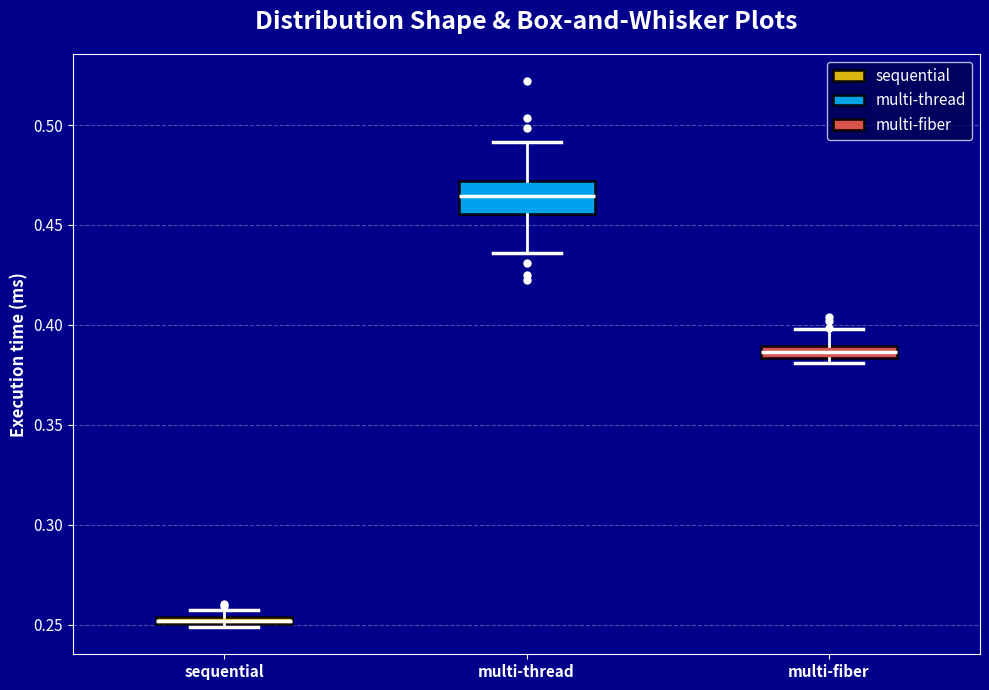

Which box's median line is the highest?

multi-thread